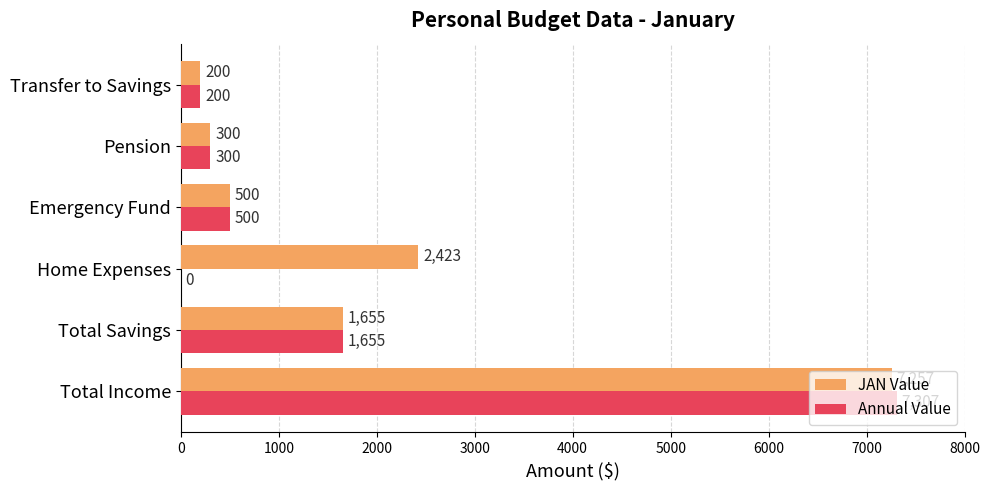

Is it true that JAN Value equals 200 at Transfer to Savings?

True